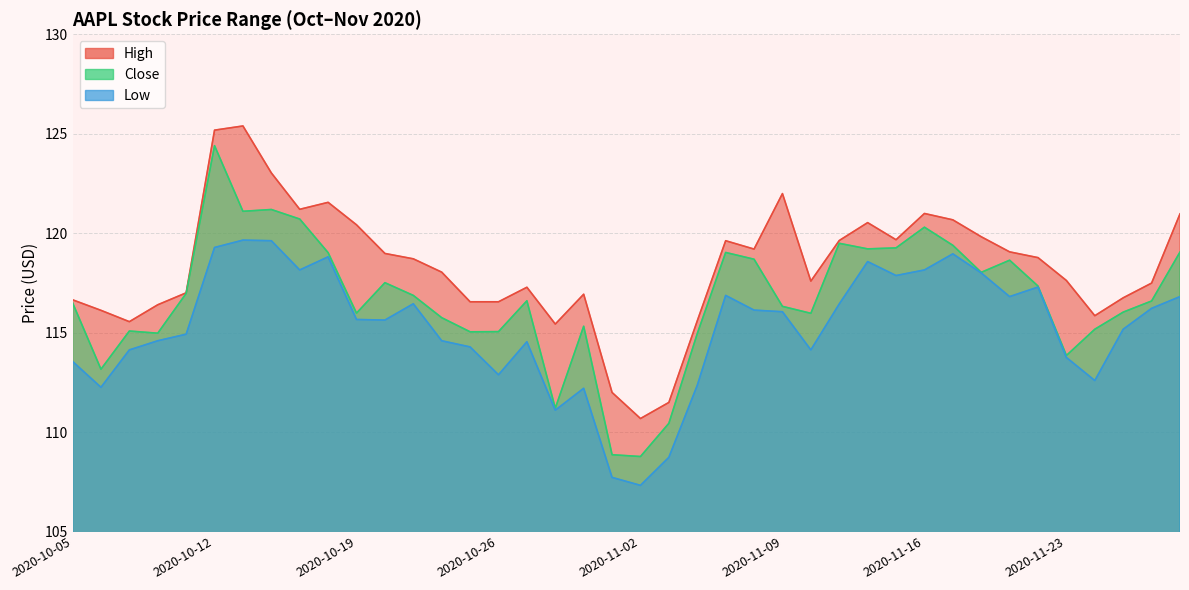

True or false: Low and High cross at least once.

False